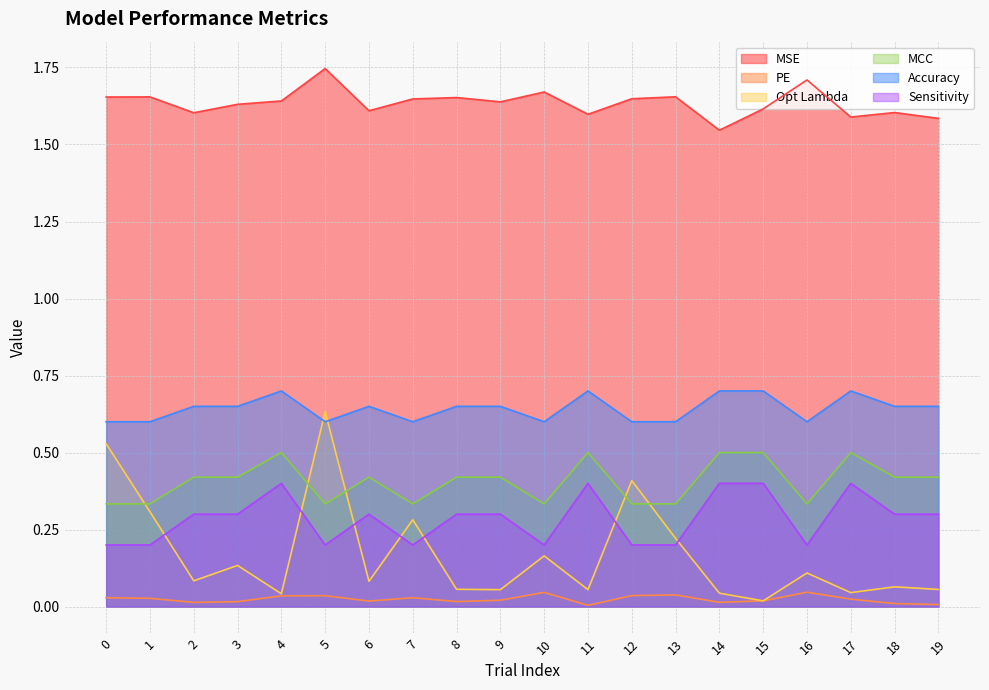

Reading left to right, extract all data points from this chart.

MSE: 1.7	1.7	1.6	1.6	1.6	1.7	1.6	1.6	1.7	1.6	1.7	1.6	1.6	1.7	1.5	1.6	1.7	1.6	1.6	1.6
PE: 0.0	0.0	0.0	0.0	0.0	0.0	0.0	0.0	0.0	0.0	0.0	0.0	0.0	0.0	0.0	0.0	0.0	0.0	0.0	0.0
Opt Lambda: 0.5	0.3	0.1	0.1	0.0	0.6	0.1	0.3	0.1	0.1	0.2	0.1	0.4	0.2	0.0	0.0	0.1	0.0	0.1	0.1
MCC: 0.3	0.3	0.4	0.4	0.5	0.3	0.4	0.3	0.4	0.4	0.3	0.5	0.3	0.3	0.5	0.5	0.3	0.5	0.4	0.4
Accuracy: 0.6	0.6	0.7	0.7	0.7	0.6	0.7	0.6	0.7	0.7	0.6	0.7	0.6	0.6	0.7	0.7	0.6	0.7	0.7	0.7
Sensitivity: 0.2	0.2	0.3	0.3	0.4	0.2	0.3	0.2	0.3	0.3	0.2	0.4	0.2	0.2	0.4	0.4	0.2	0.4	0.3	0.3